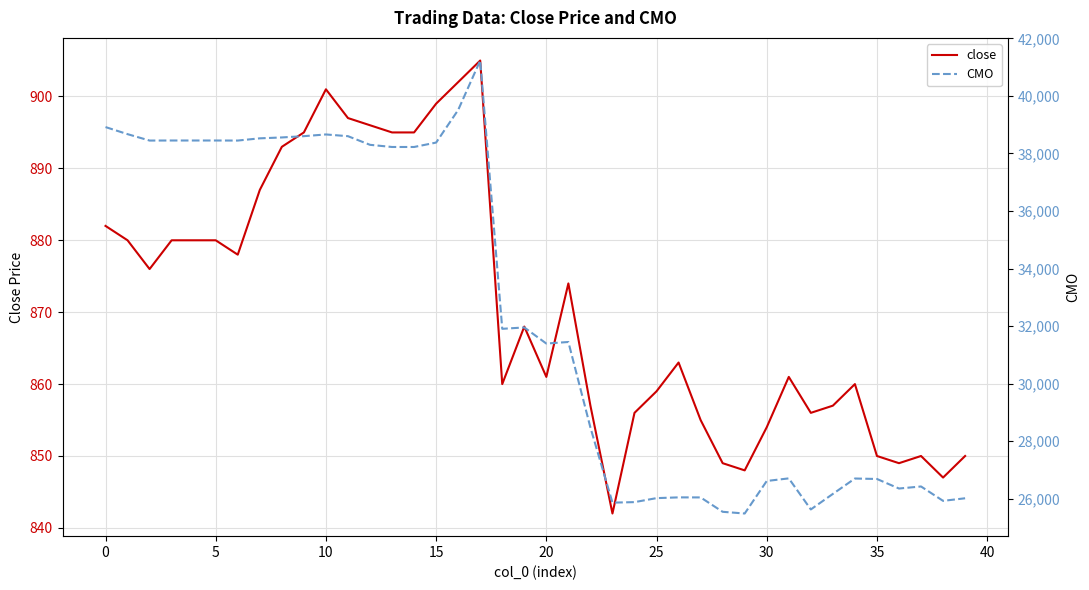

Which series has the largest range (max minus min)?

CMO